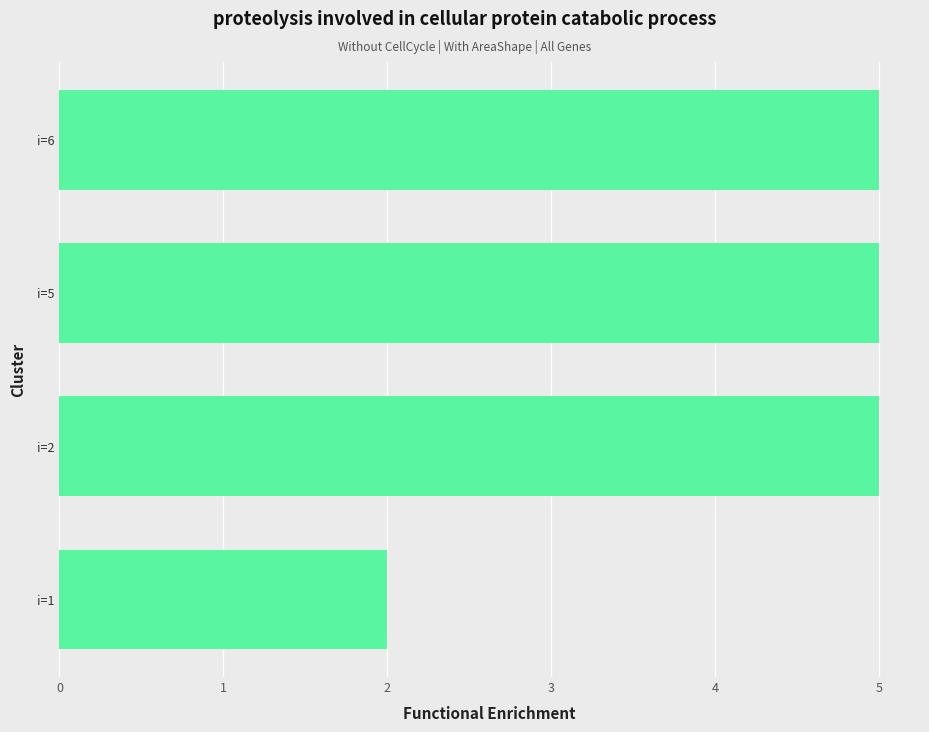

What is the difference between the maximum and minimum values?

3